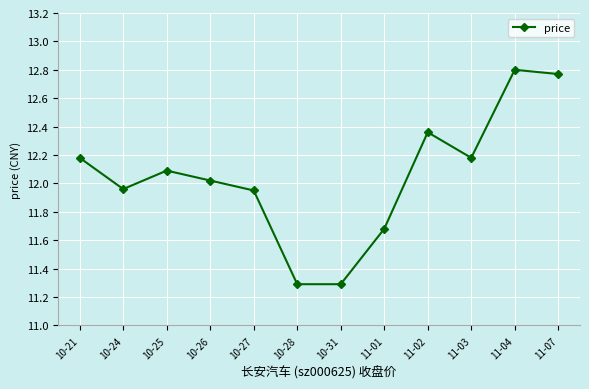

Does the chart have visible grid lines?

Yes